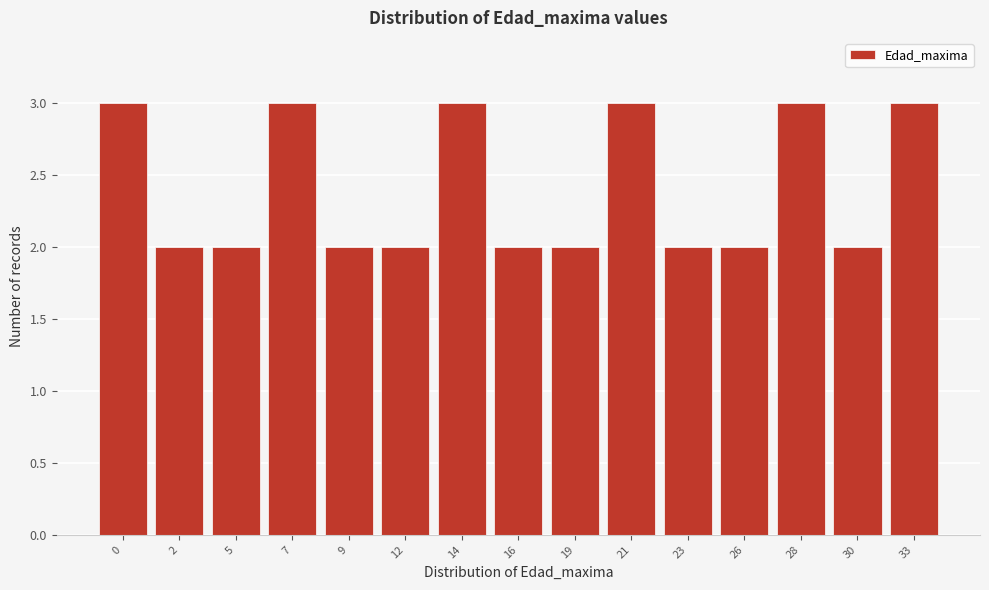

Reading right to left, list all the values displayed in this chart.

33=3	30=2	28=3	26=2	23=2	21=3	19=2	16=2	14=3	12=2	9=2	7=3	5=2	2=2	0=3